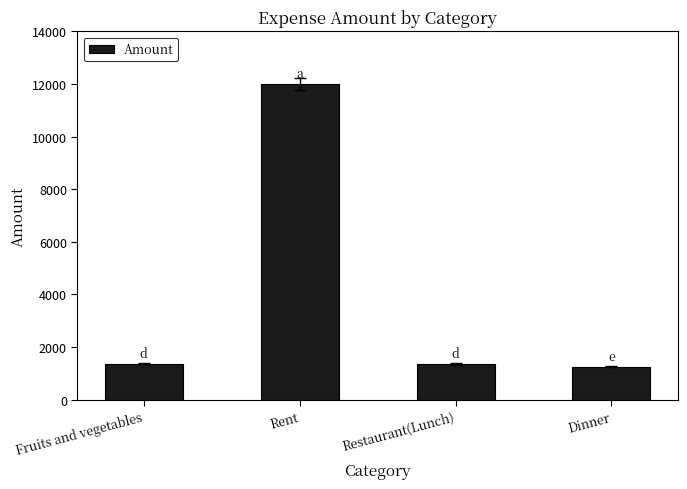

The chart shows a value of 12000 at Rent. True or false?

True